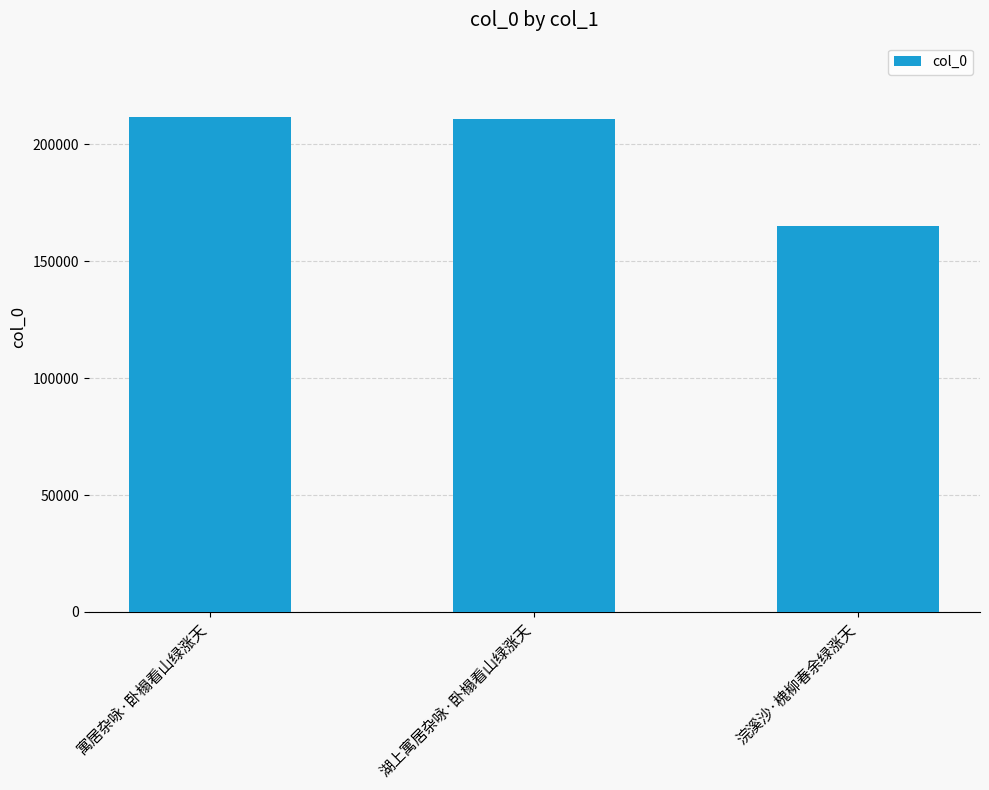

What is the difference between the values at 寓居杂咏·卧榻看山绿涨天 and 浣溪沙·槐柳春余绿涨天?

46732